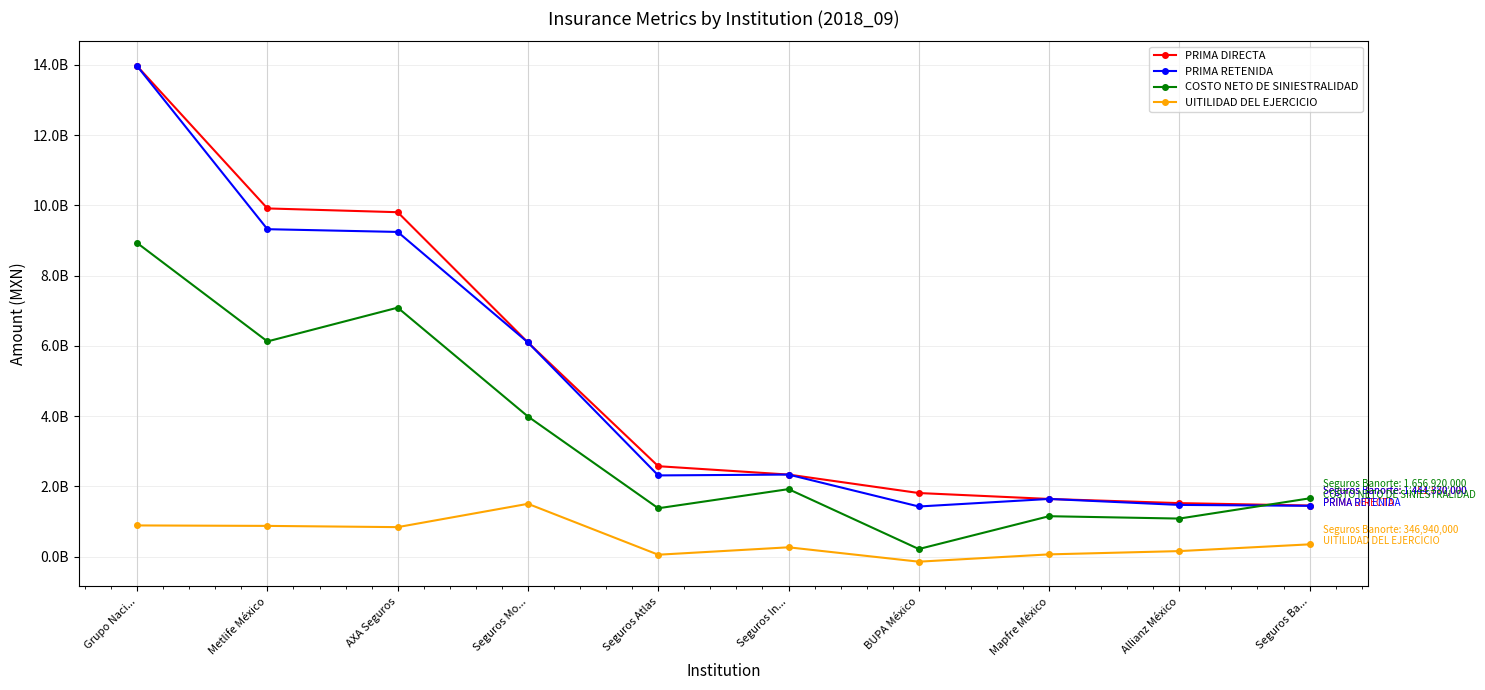

Is this an area chart (filled region under the line)?

No